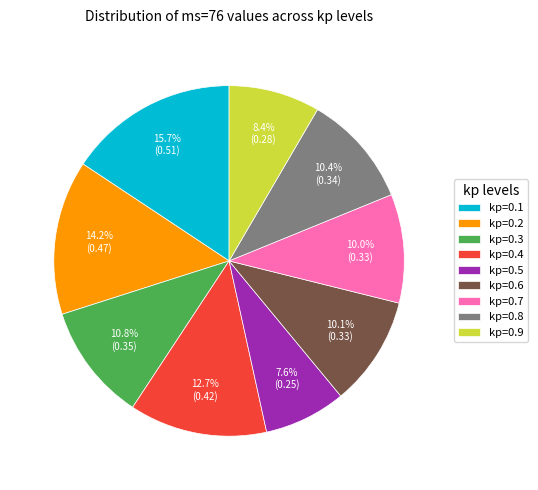

Between kp=0.9 and kp=0.4, which is larger?

kp=0.4